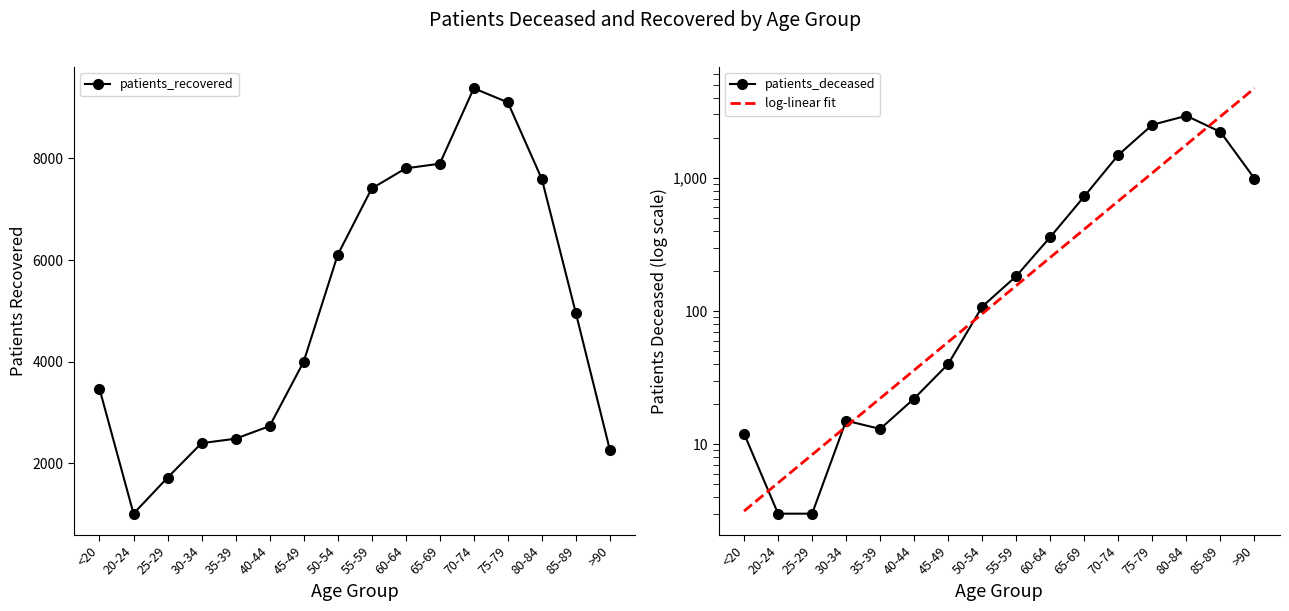

What is the value of the patients_deceased point at the 6th from the left?

22.0